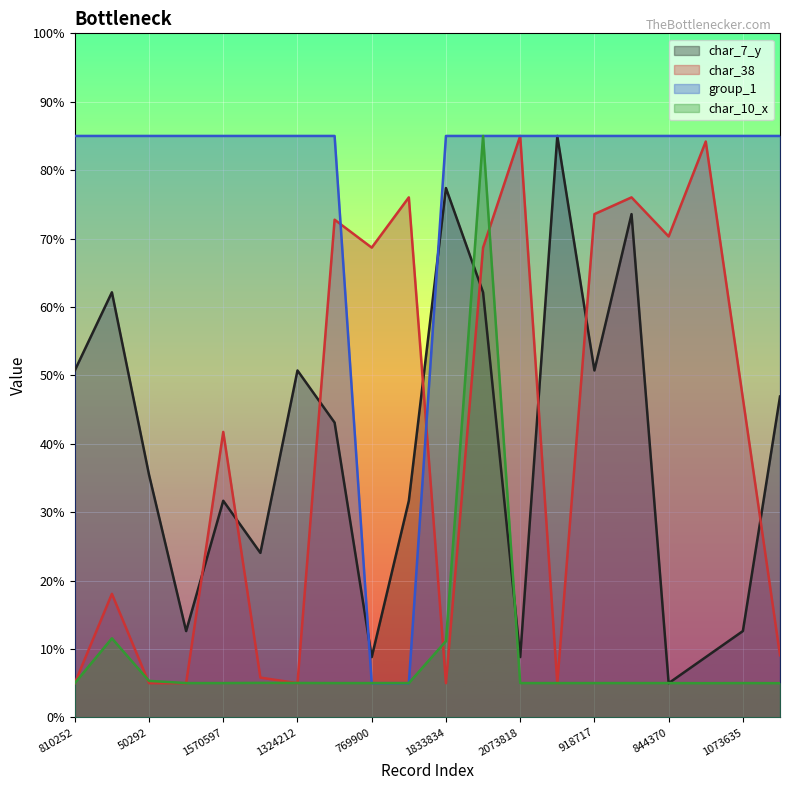

What is the sum of the char_10_x values at 844370 and 1036795?

10.0